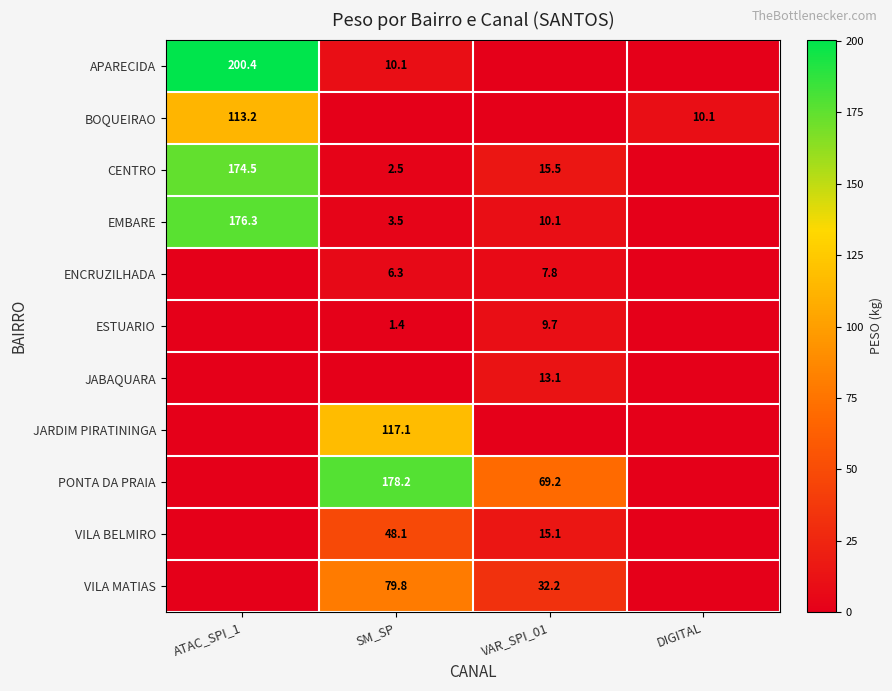

At which category is the sum across all series the highest?

ATAC_SPI_1